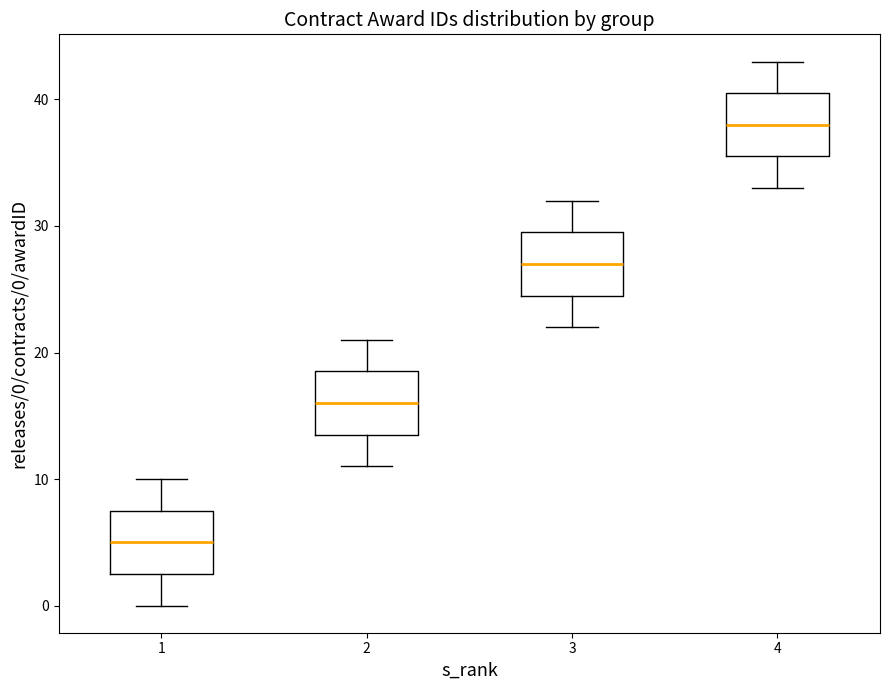

Reading left to right, read every box against the y-axis: the position of its median line, the range the box covers, and the ends of its whiskers. The values are not printed on the chart, so give them approximately, as read against the axis.

1: median 5, box 3 to 8, whiskers 0 to 10
2: median 16, box 14 to 19, whiskers 11 to 21
3: median 27, box 25 to 30, whiskers 22 to 32
4: median 38, box 36 to 41, whiskers 33 to 43